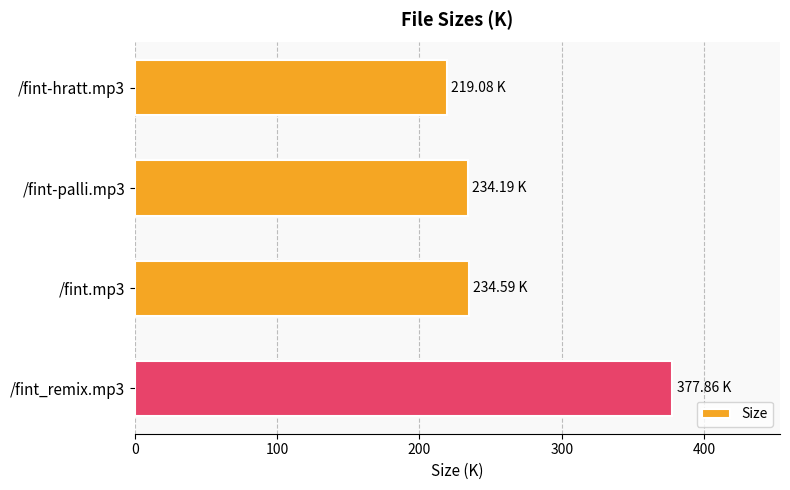

Between /fint-hratt.mp3 and /fint-palli.mp3, which is larger?

/fint-palli.mp3